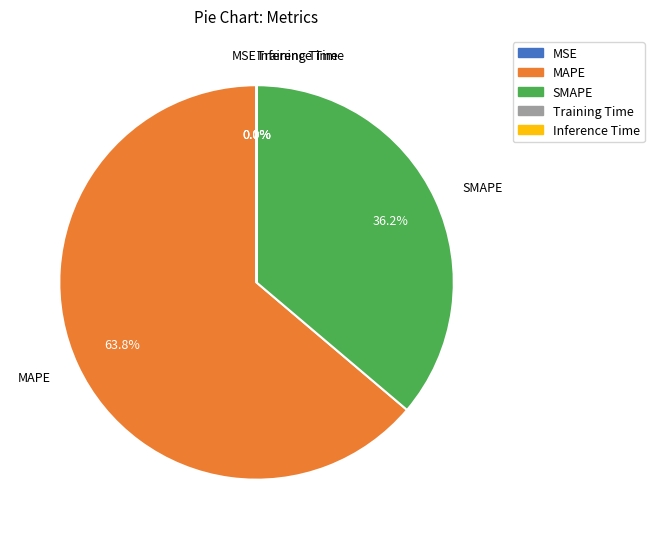

What is the largest slice in the pie chart?

MAPE